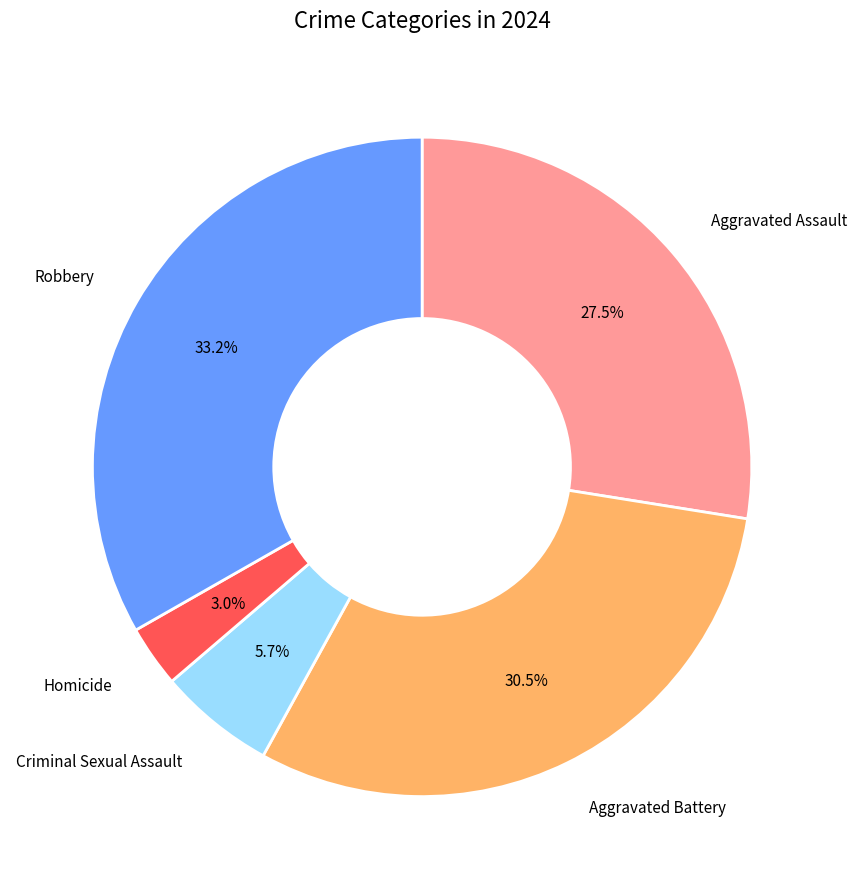

Is there a majority slice in this chart?

No